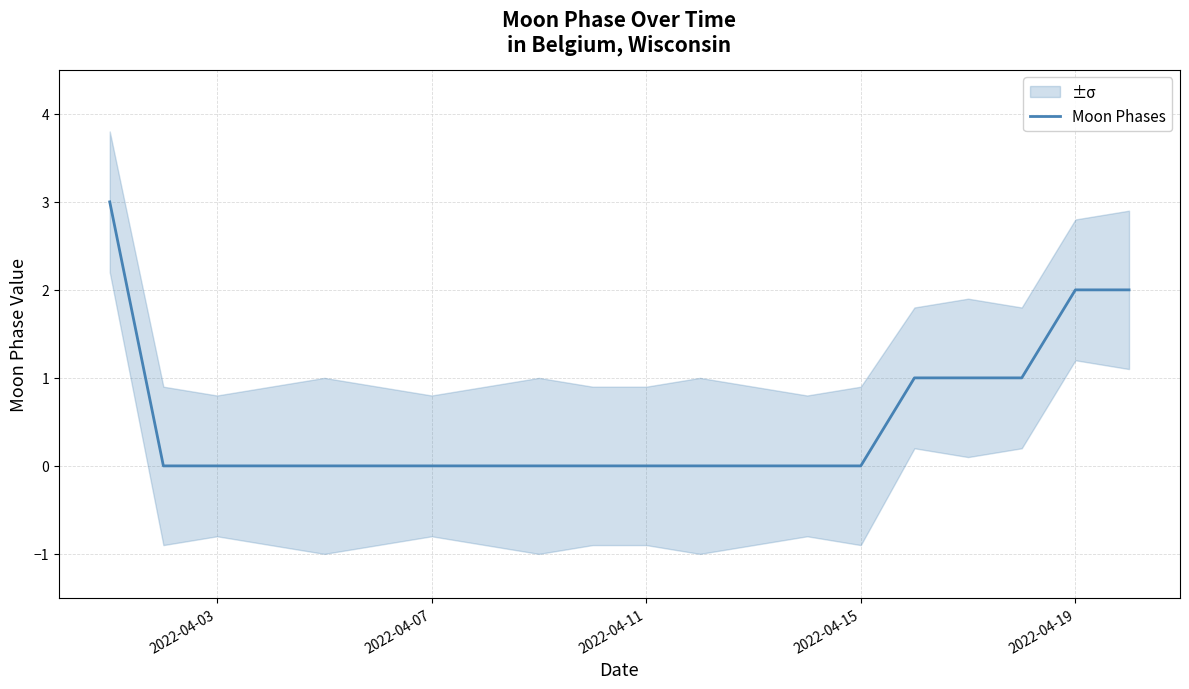

Which category has the lowest value across all series?

2022-04-07